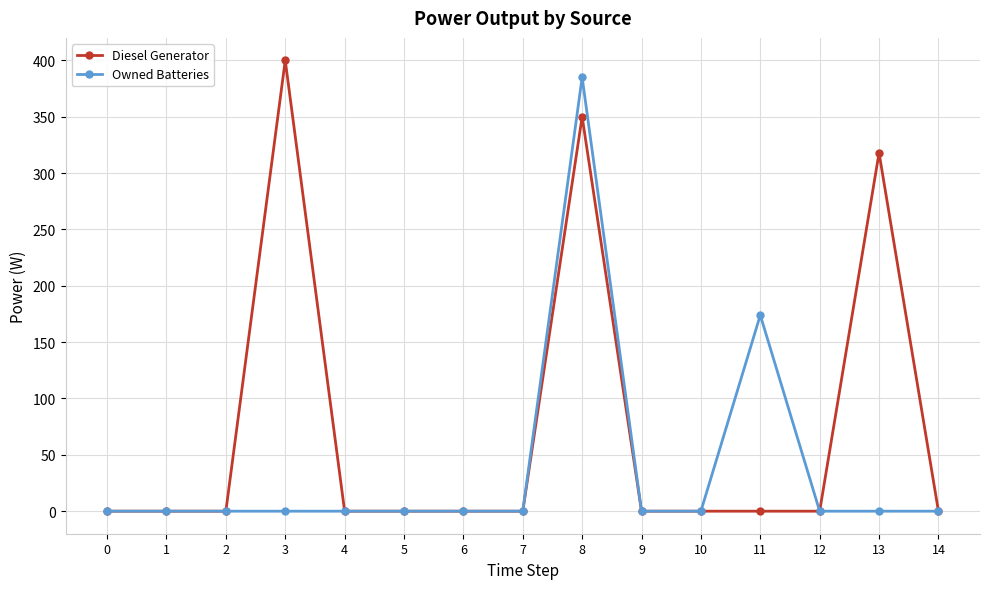

List the series in order of their overall mean, highest first.

Diesel Generator, Owned Batteries